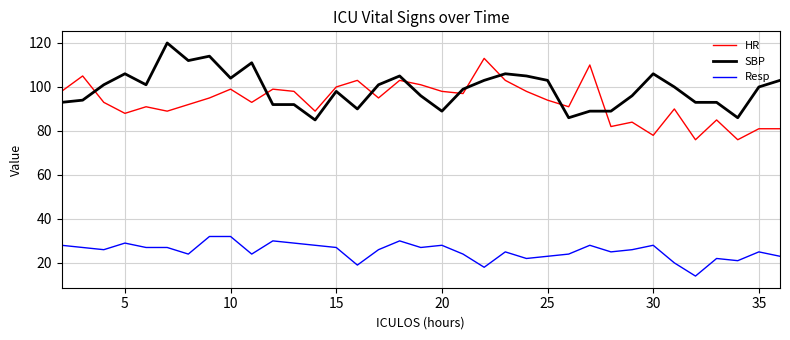

Which series has the largest total across all categories?

SBP